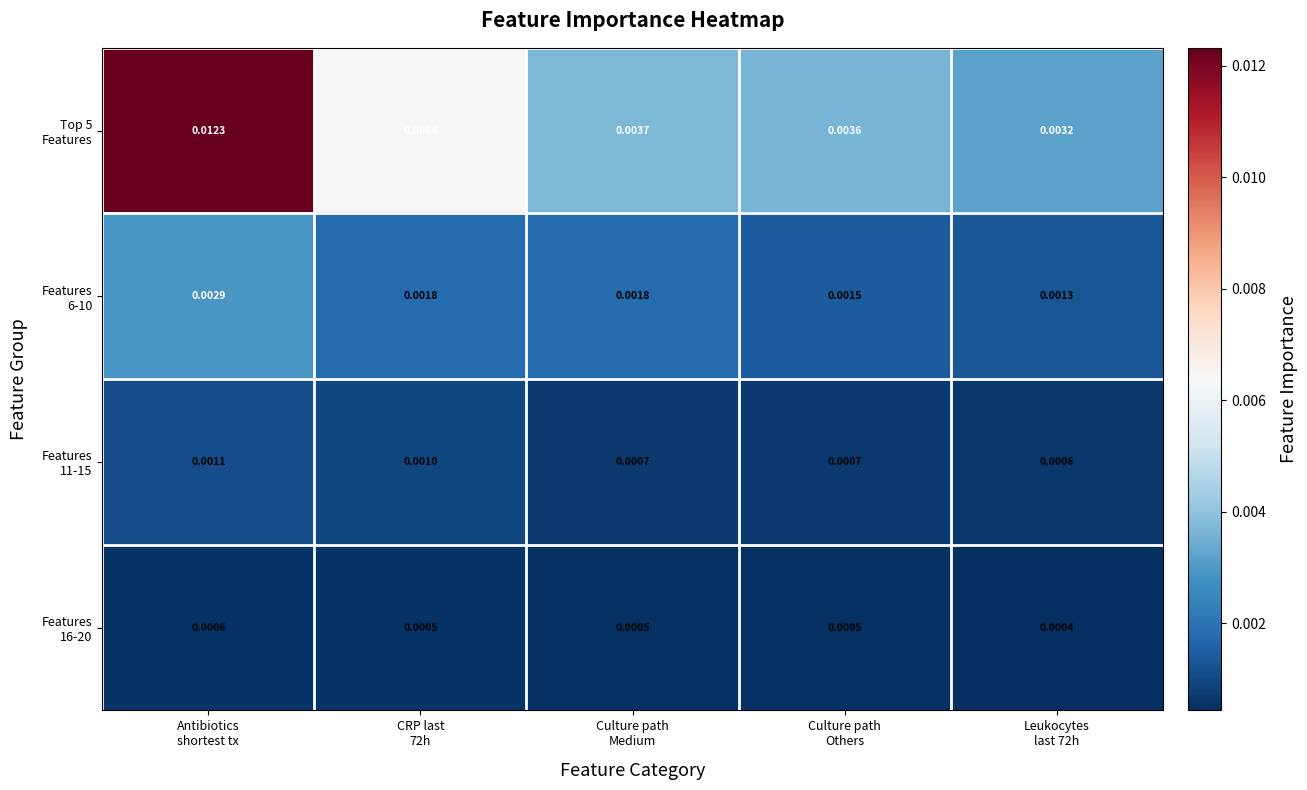

Count the number of data series in this chart.

4